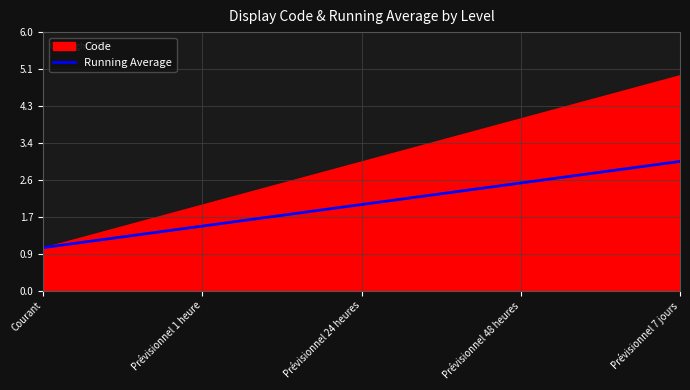

At which label does Running Average reach its minimum?

Courant